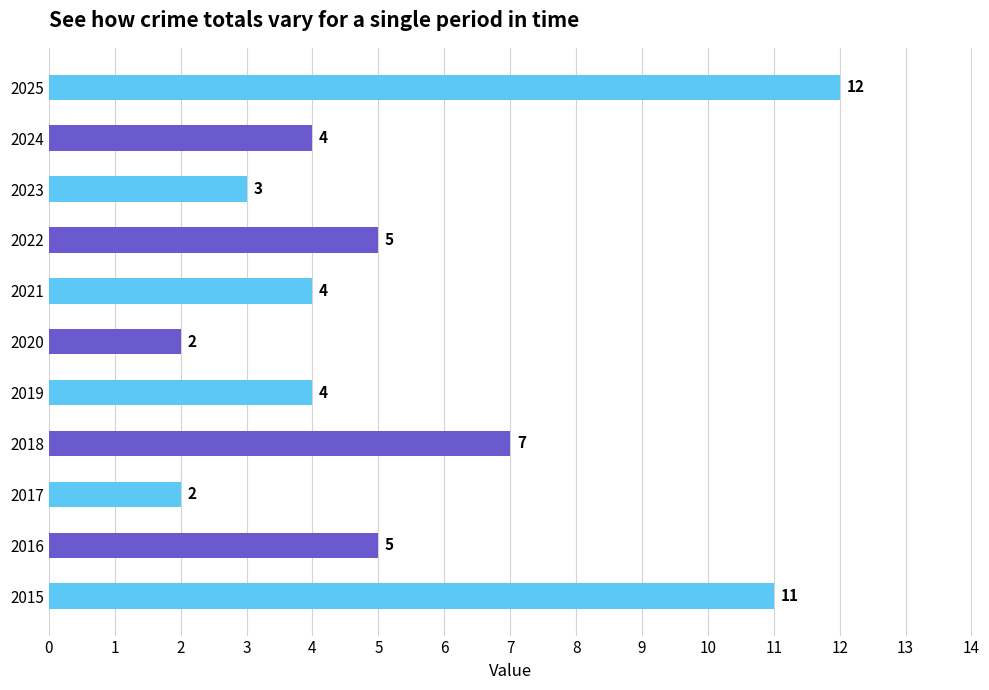

Reading top to bottom, extract all data points from this chart.

12	4	3	5	4	2	4	7	2	5	11